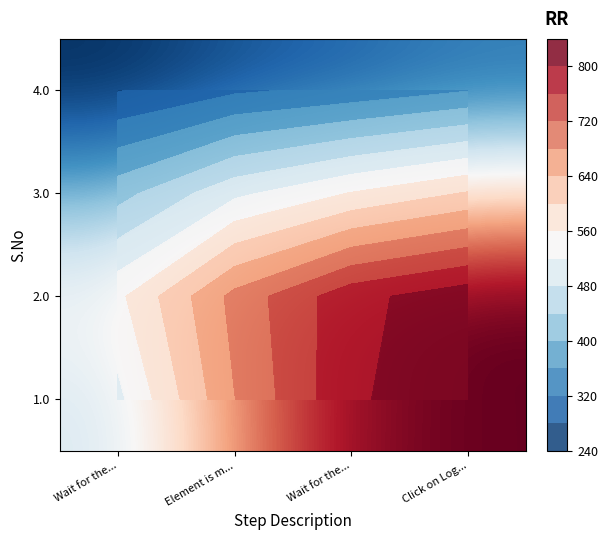

Reading left to right, what are all the values shown in this chart?

row_0: 509.9	679.2	794.7	825.2
row_1: 550.3	693.0	787.0	825.9
row_2: 424.6	510.5	562.5	603.8
row_3: 277.7	313.1	332.2	358.2